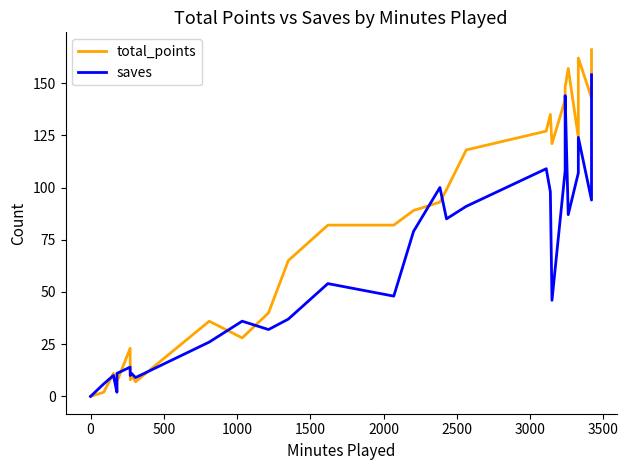

After their last crossing, which series has the higher values: total_points or saves?

total_points